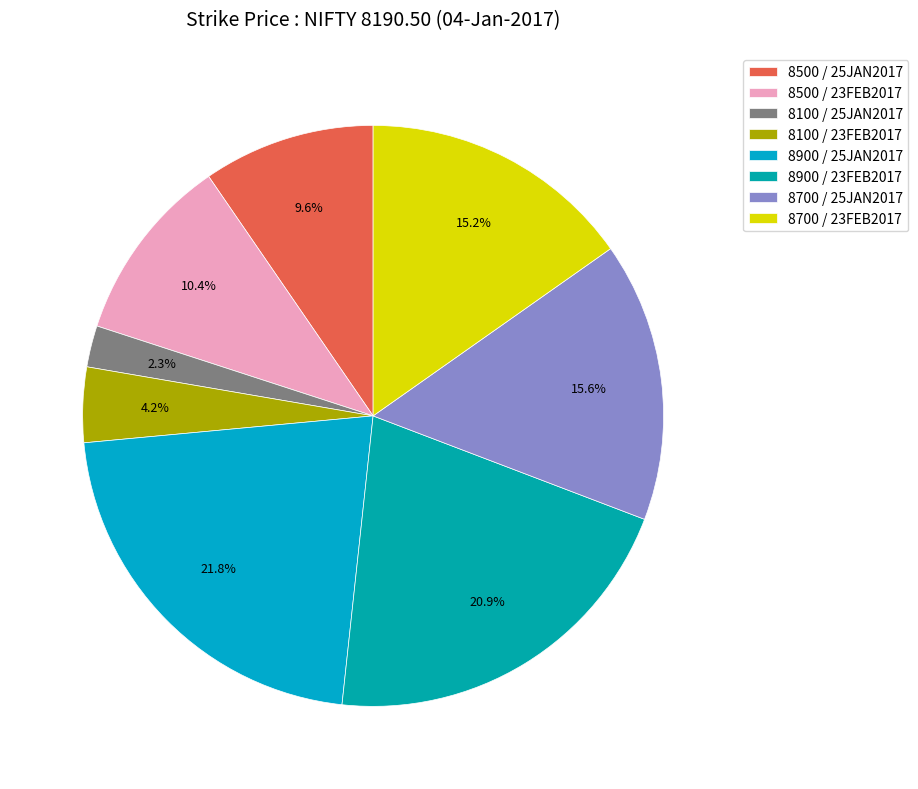

The 8500 / 25JAN2017 slice represents 10% of the pie. True or false?

True